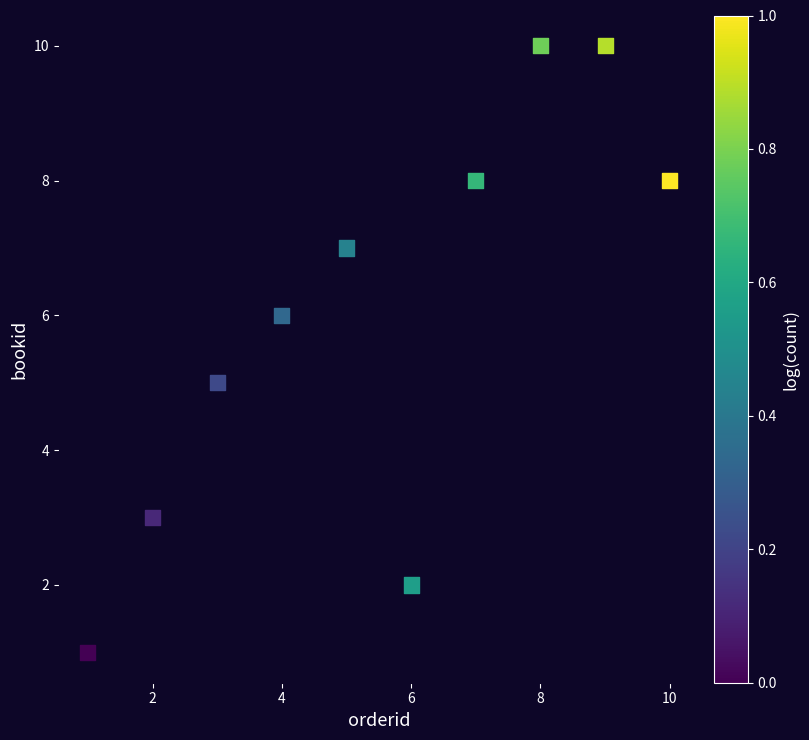

What is the range of Y values (max minus min)?

9